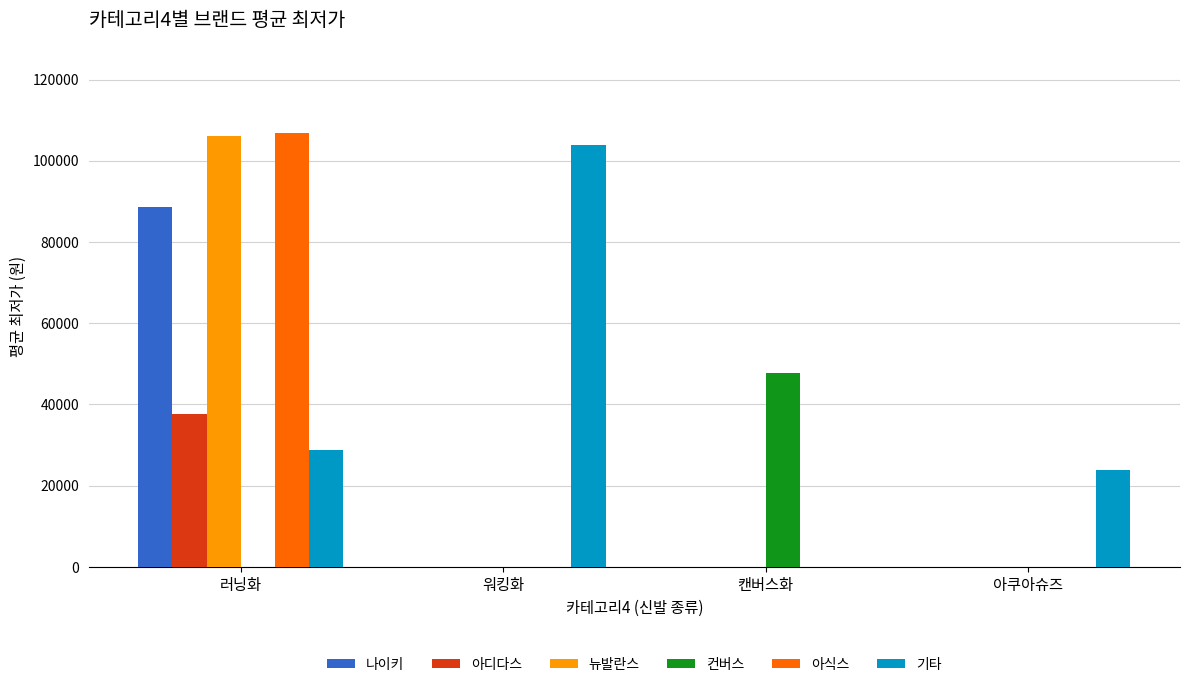

How many categories are shown in the chart?

4